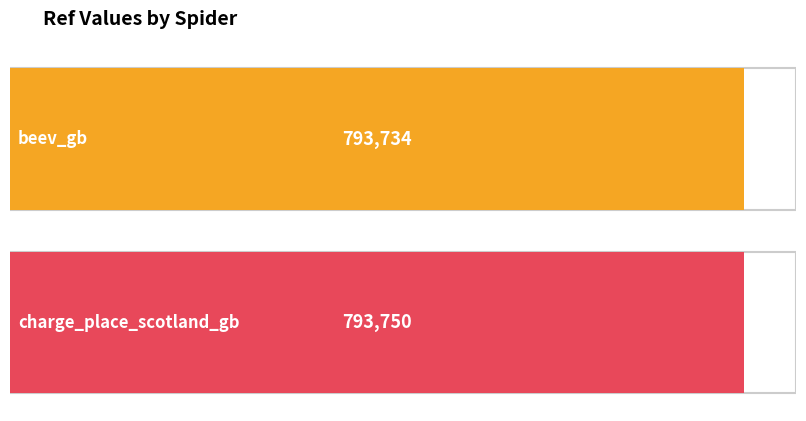

Which has a higher value, beev_gb or charge_place_scotland_gb?

charge_place_scotland_gb